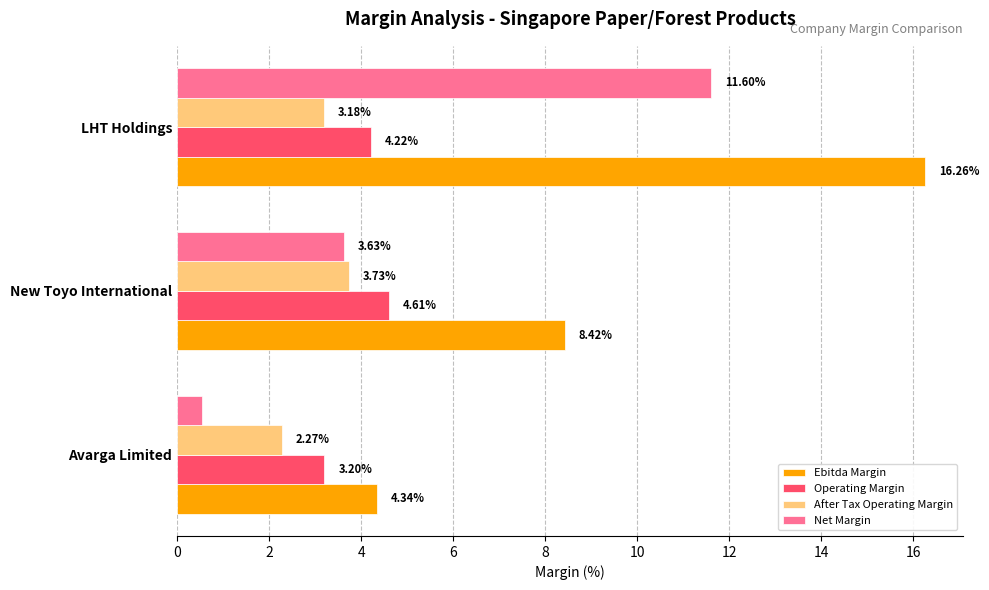

What is the sum of all Ebitda Margin values?

29.0